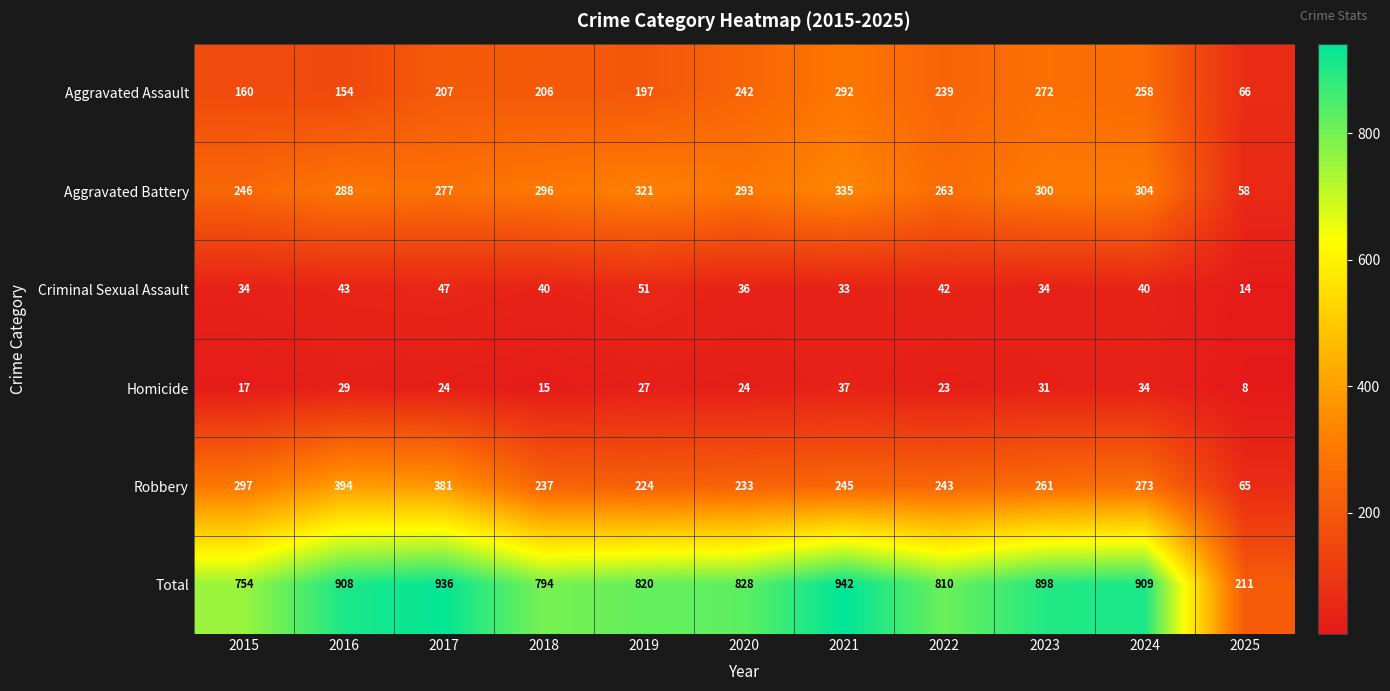

At which category is the sum across all series the highest?

2021